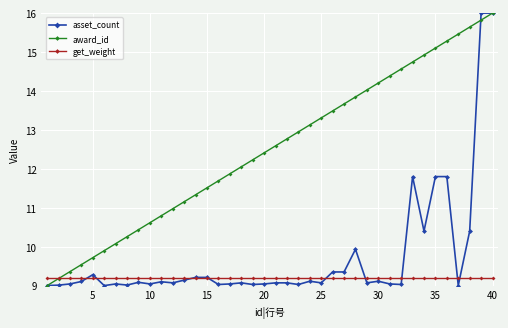

What is the highest value of the award_id series?

16.0